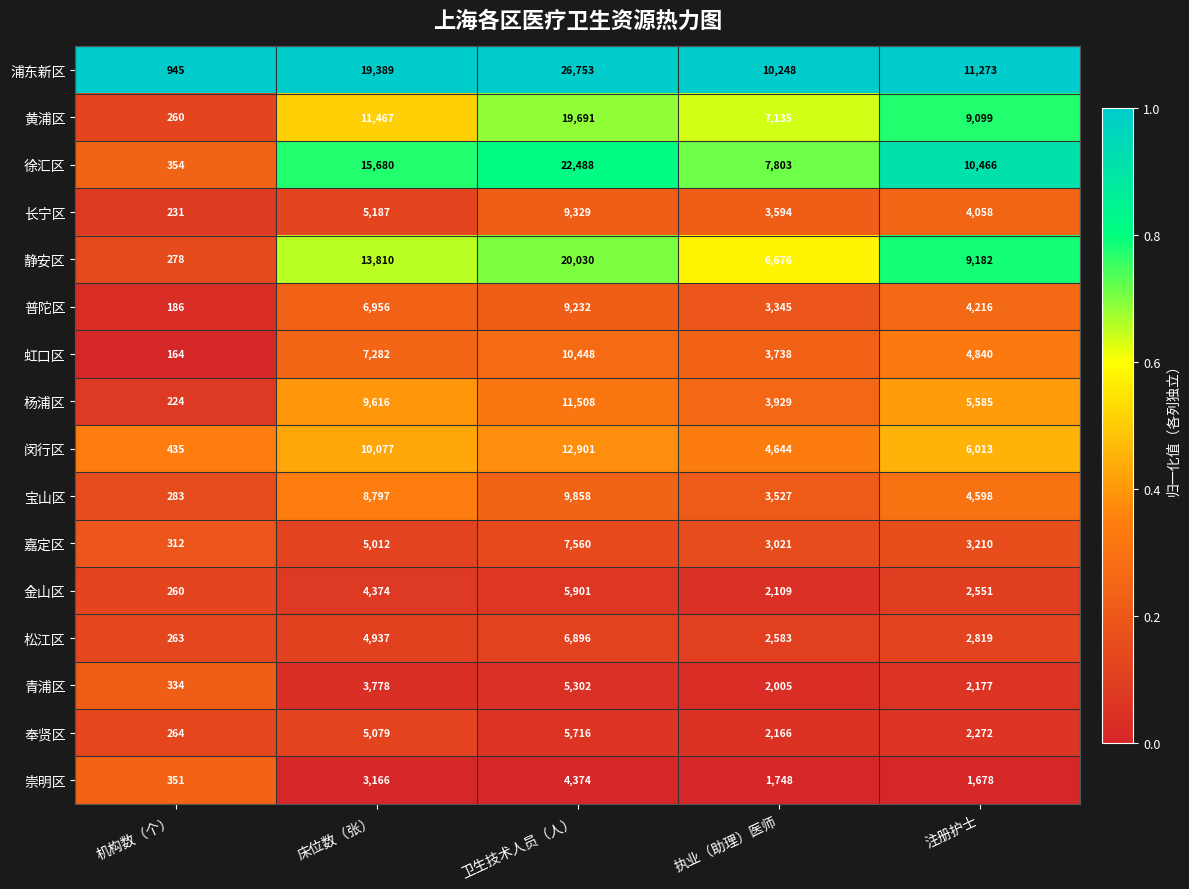

Is it true that 虹口区 equals 3953 at 床位数（张）?

False